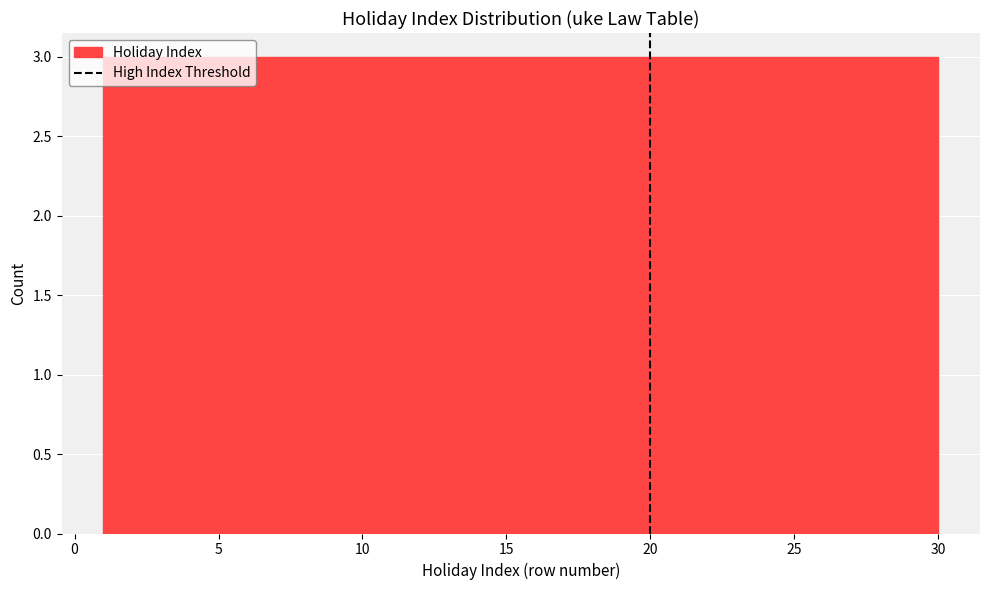

Reading left to right, list every bar in this chart as the range it spans on the x-axis followed by its height. Neither the bar edges nor the heights are printed on the chart, so give them approximately, as read against the axes.

1.0 to 3.9: 3
3.9 to 6.8: 3
6.8 to 9.7: 3
9.7 to 12.6: 3
12.6 to 15.5: 3
15.5 to 18.4: 3
18.4 to 21.3: 3
21.3 to 24.2: 3
24.2 to 27.1: 3
27.1 to 30.0: 3